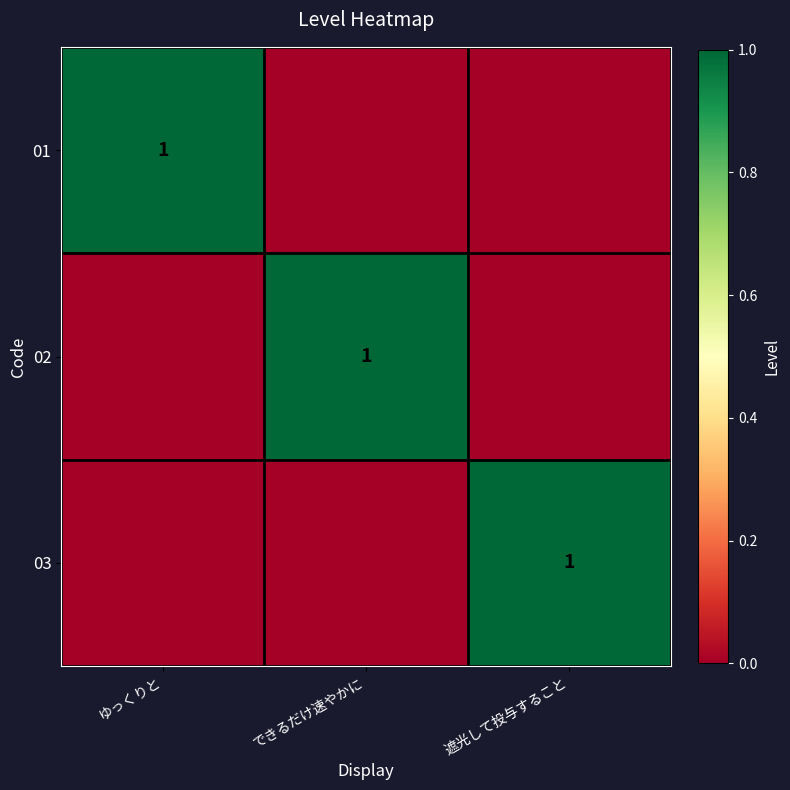

The 03 series shows 2 at 遮光して投与すること. True or false?

False